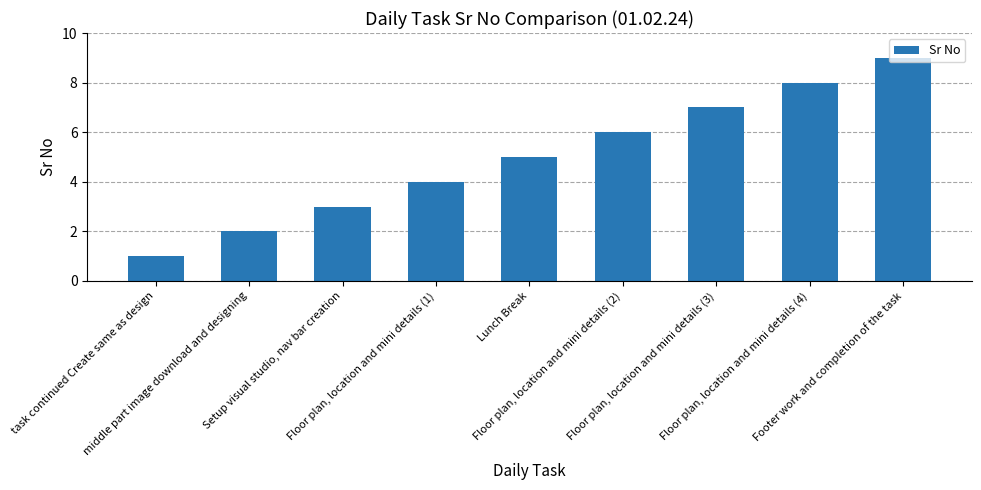

Reading right to left, transcribe all the data shown in this chart.

9	8	7	6	5	4	3	2	1